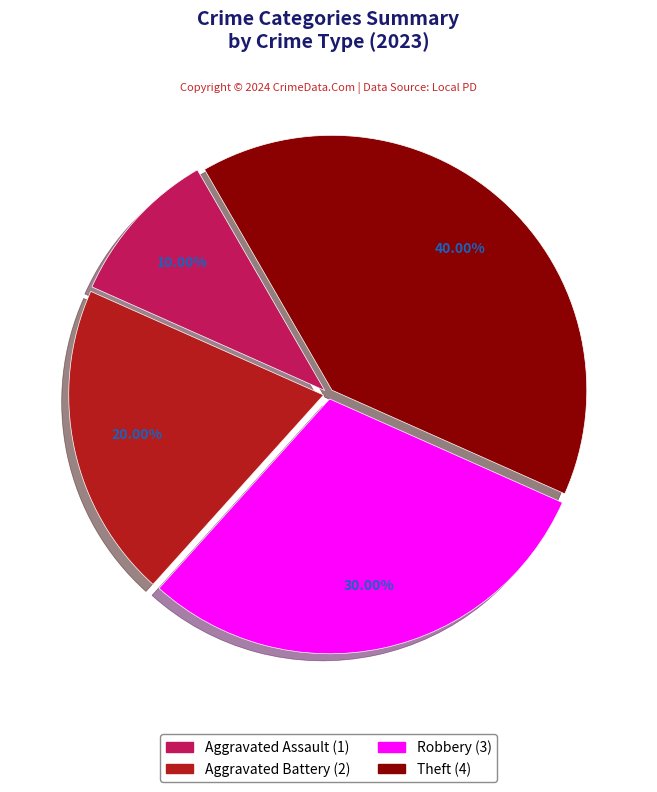

To the nearest percent, what is the difference between the largest and smallest slice percentages?

30%